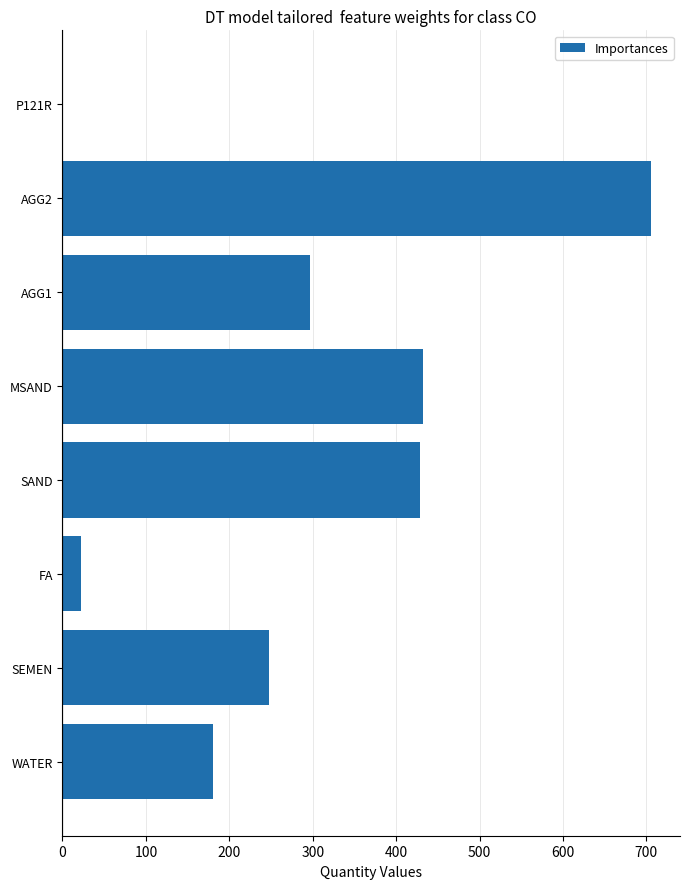

Reading top to bottom, list all the values displayed in this chart.

P121R=0.4	AGG2=705.0	AGG1=297.0	MSAND=432.0	SAND=428.0	FA=22.0	SEMEN=247.0	WATER=180.0